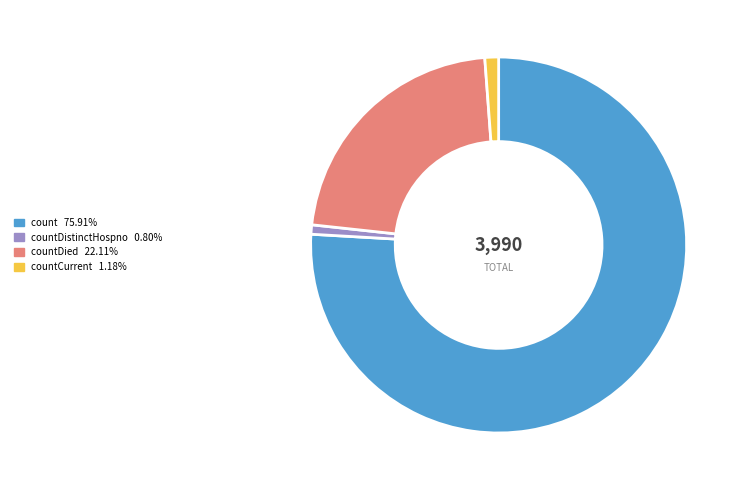

Does any single category account for the majority?

Yes